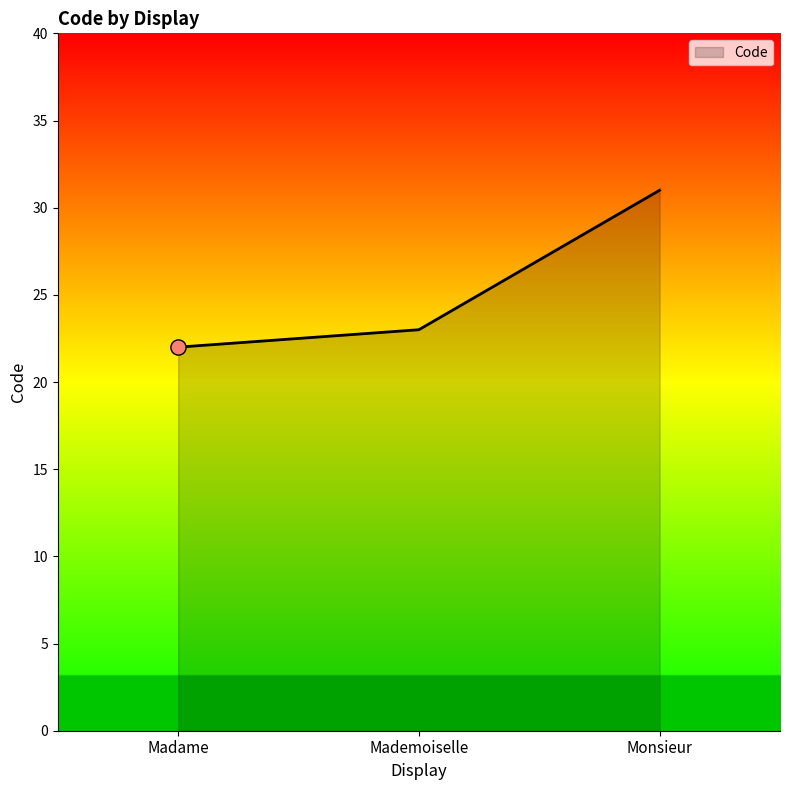

What is the change in value from Madame to Monsieur?

+9